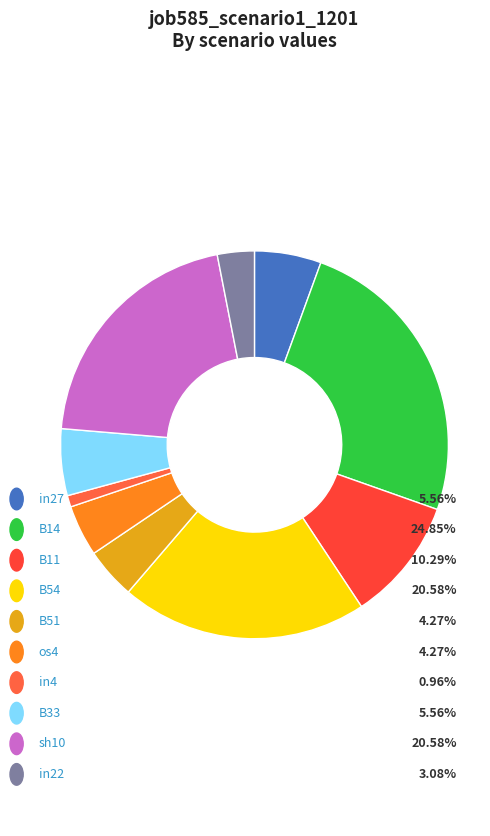

How many segments does this pie chart have?

10